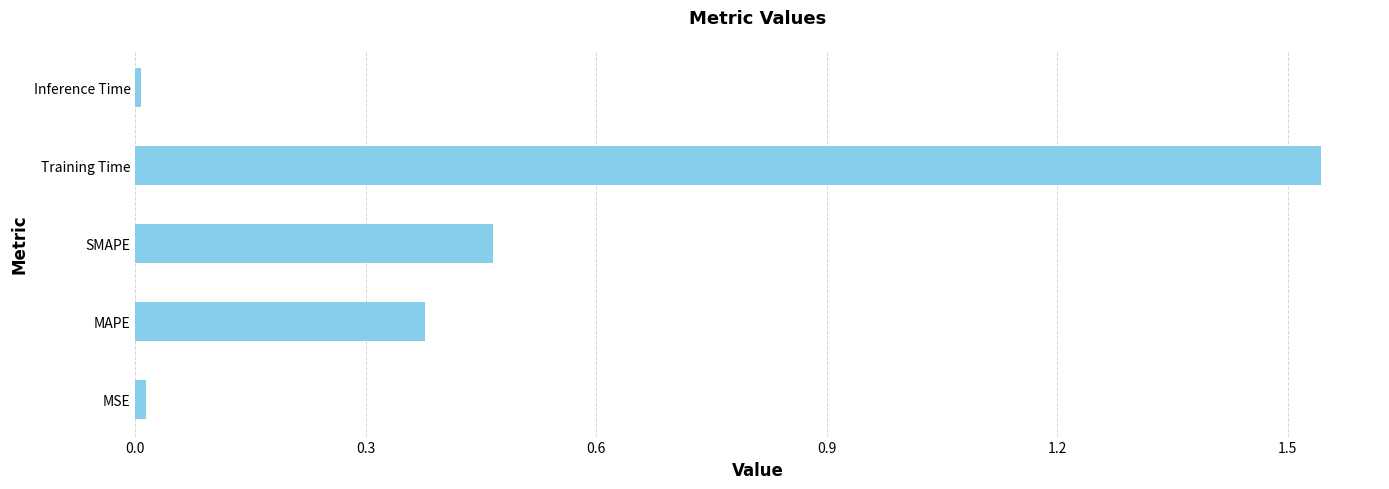

True or false: the data shows 0.2 at MAPE.

False